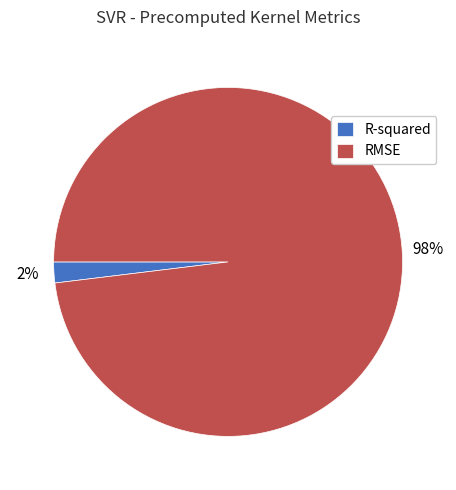

Which slice is the largest?

RMSE